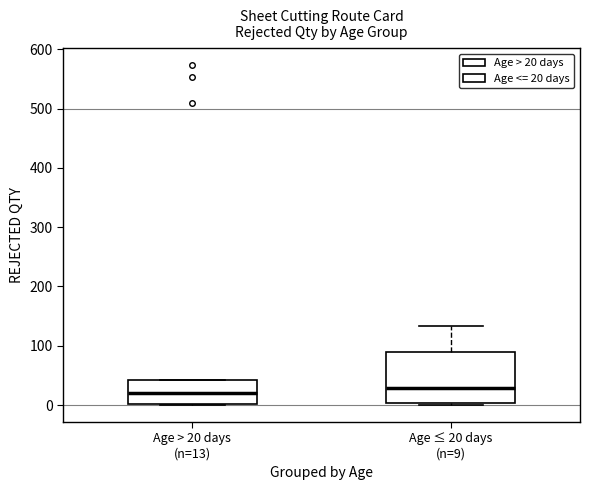

Which box is the tallest, from its lower edge to its upper edge?

Age ≤ 20 days (n=9)